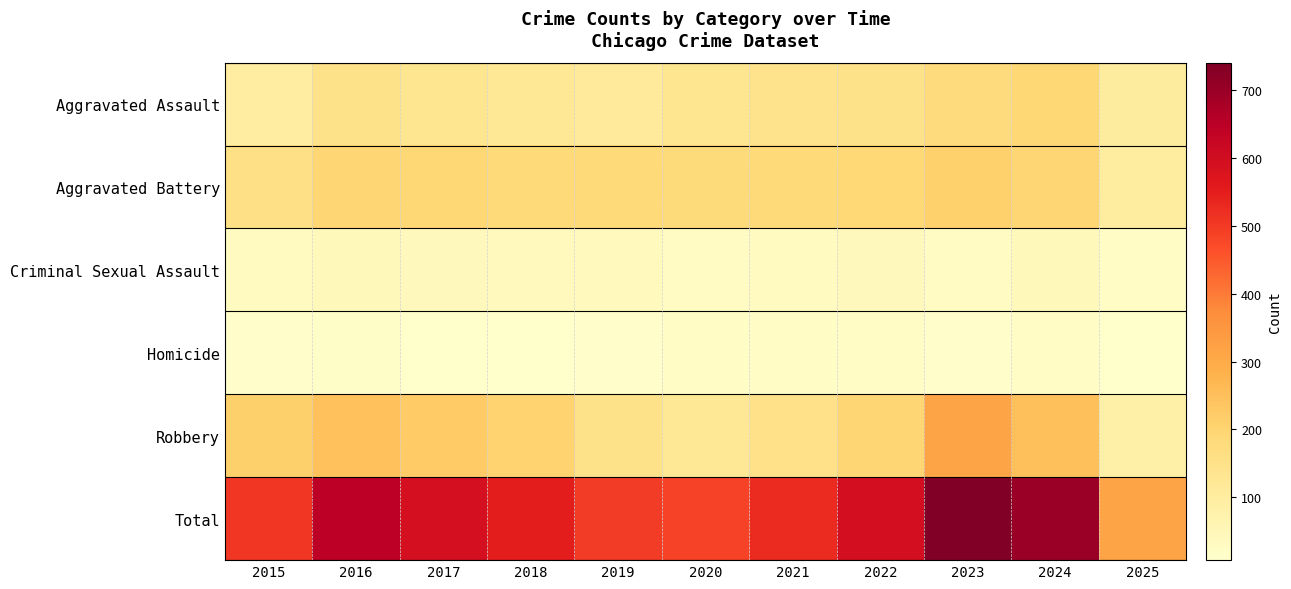

At which category is the sum across all series the highest?

2023